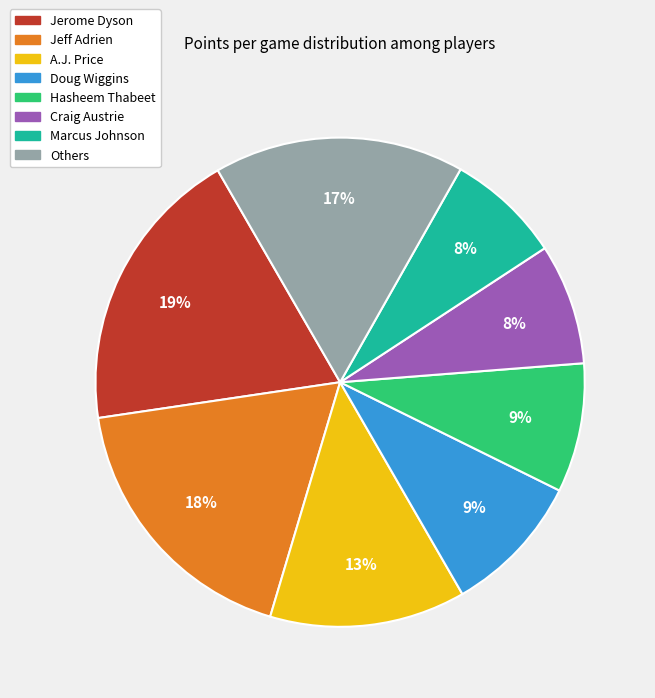

Is there a majority slice in this chart?

No